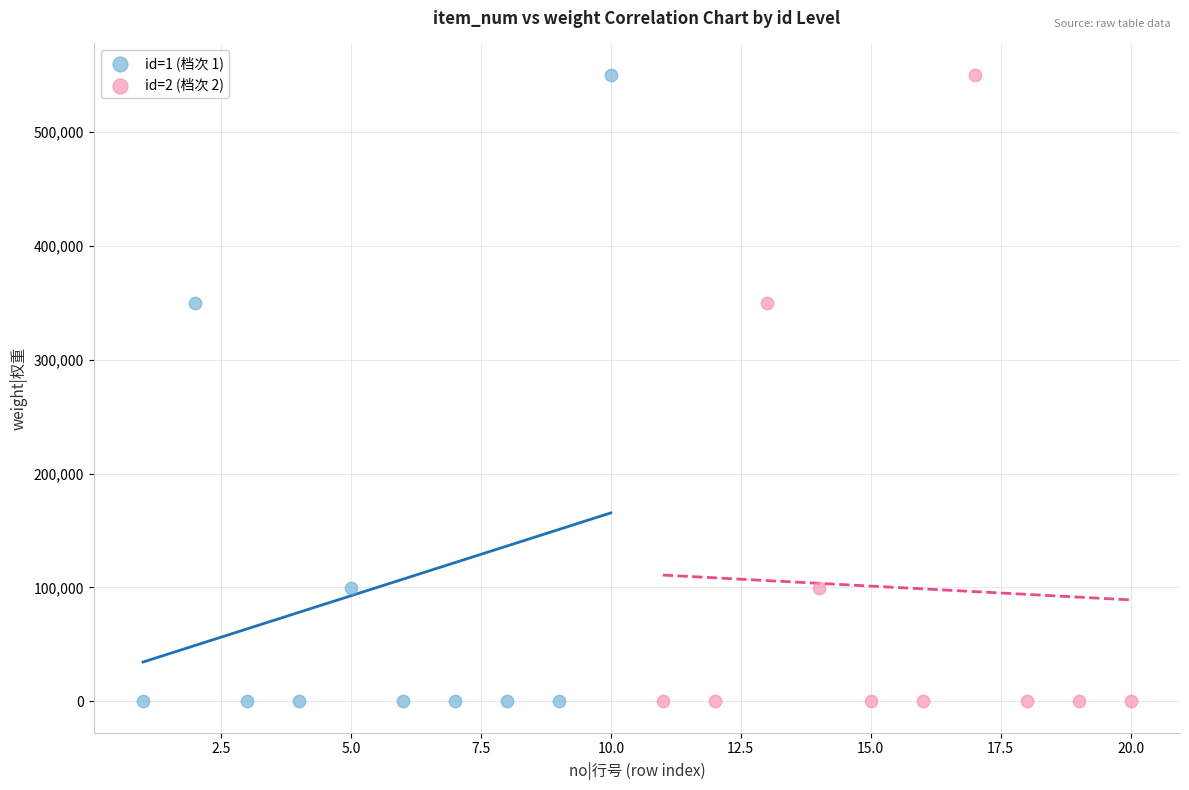

What are all the series names shown in the legend?

id=1 (档次 1), id=2 (档次 2)